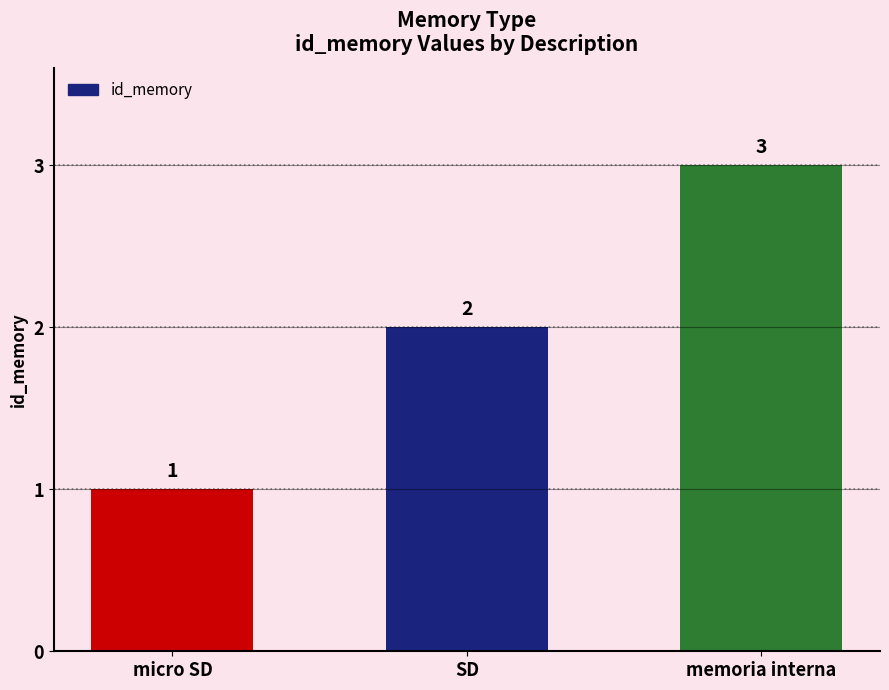

What is the smallest value displayed?

1